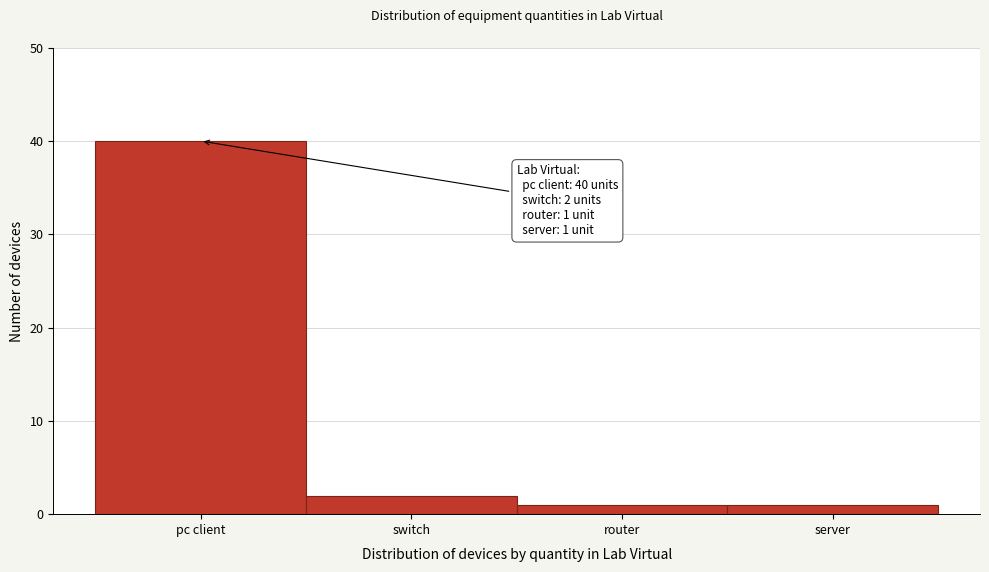

Reading left to right, transcribe all the data shown in this chart.

pc client=40	switch=2	router=1	server=1